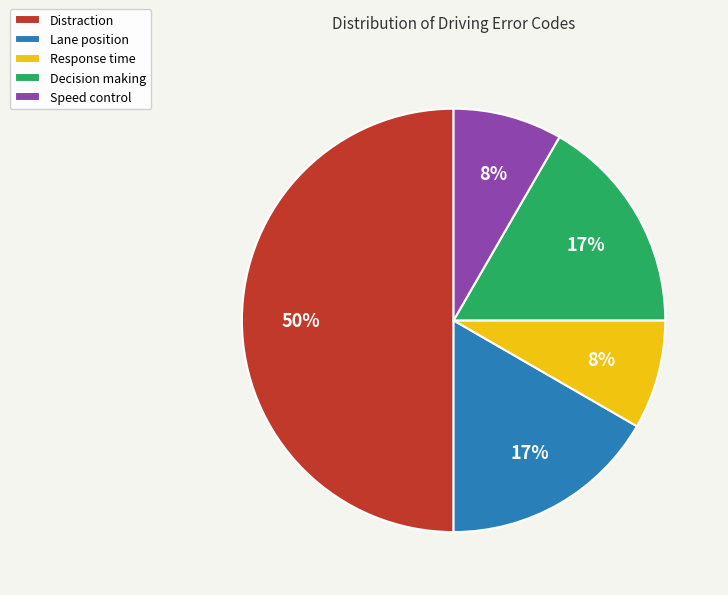

Which category has the biggest portion of the pie?

Distraction